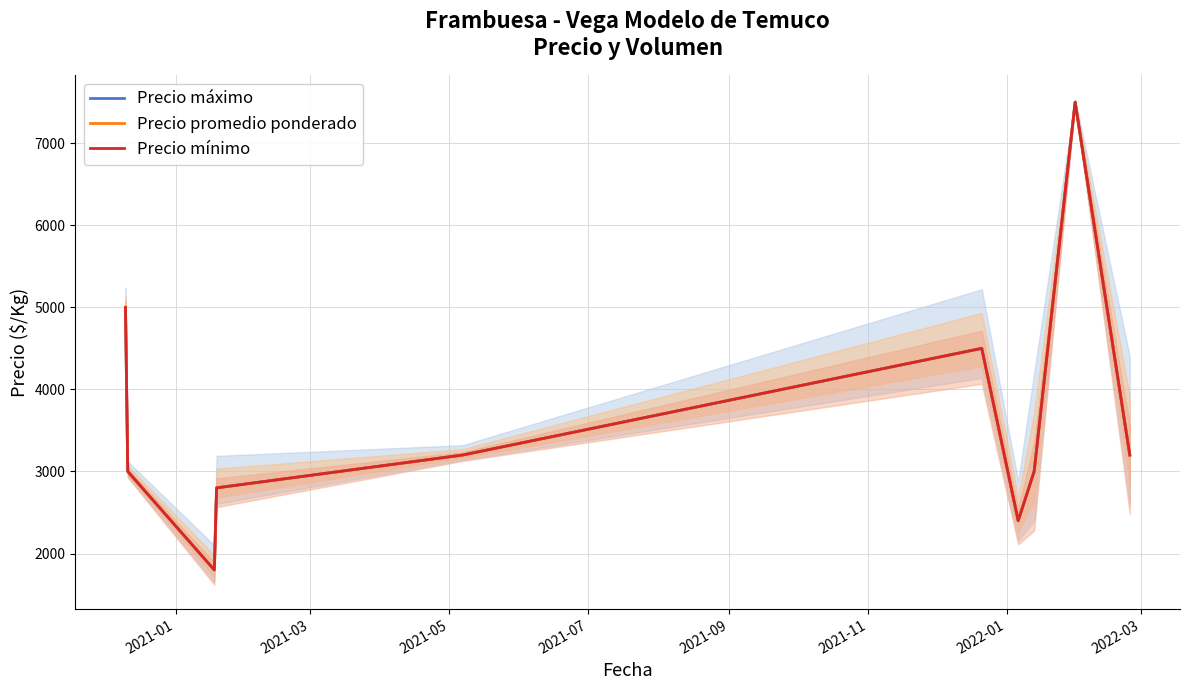

How many data points in Precio promedio ponderado are above 3200?

3